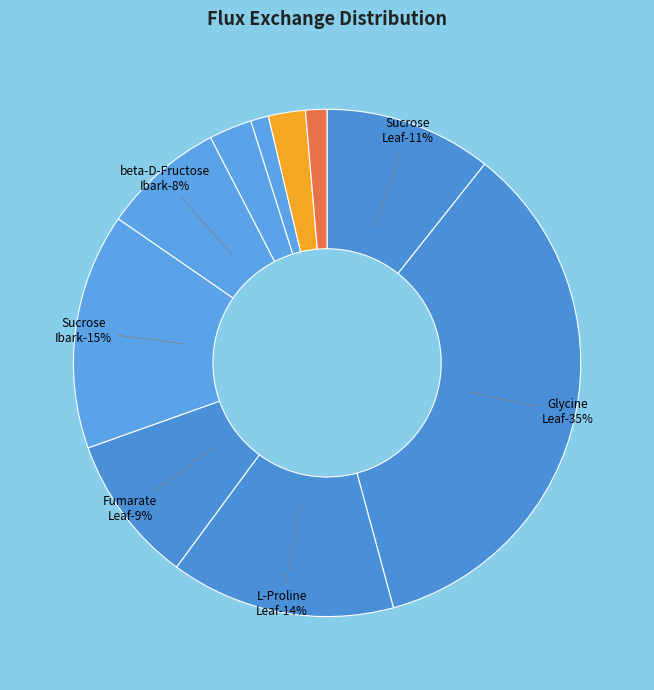

The L-Proline__Leaf slice represents 14% of the pie. True or false?

True